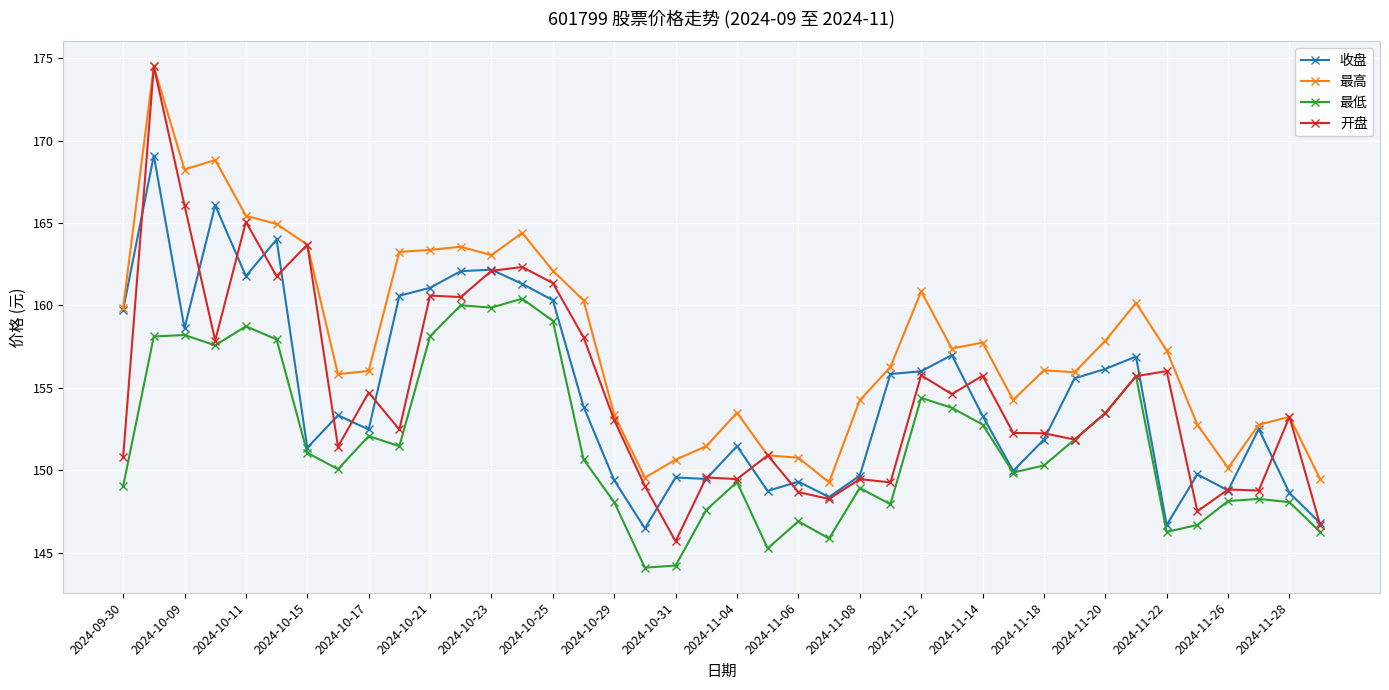

True or false: 最低 and 最高 cross at least once.

False